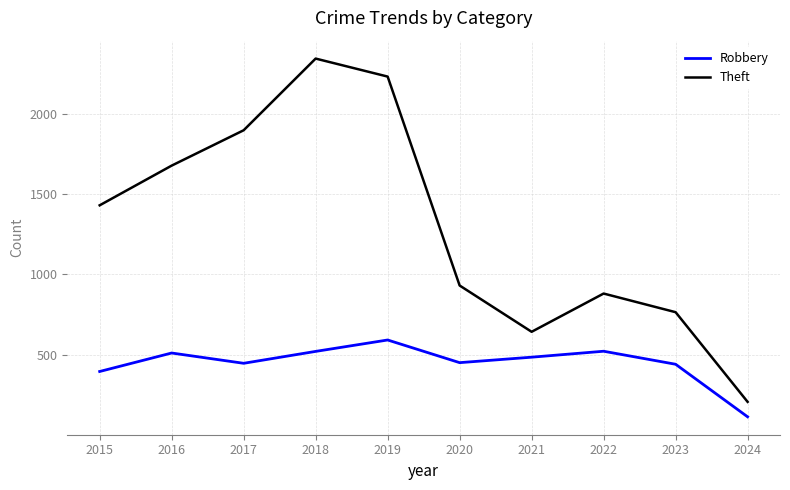

Where does the Robbery series first go above 484?

2016